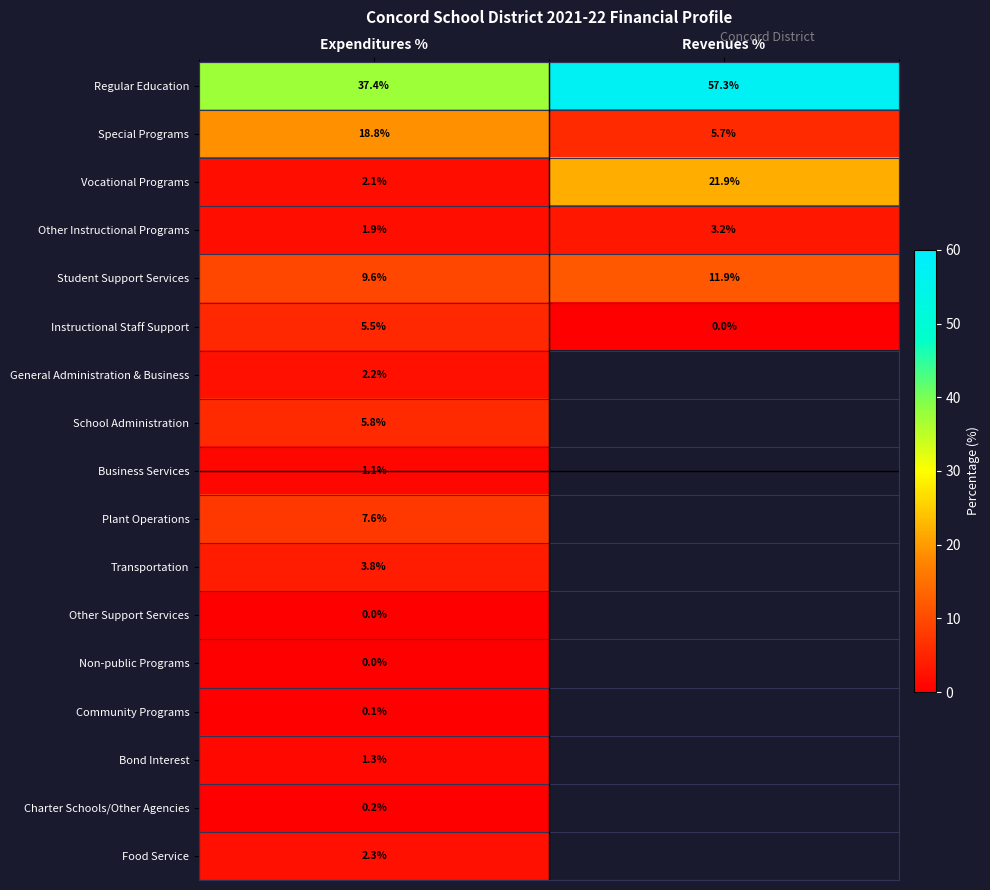

At which label does Special Programs first exceed 18?

Expenditures %